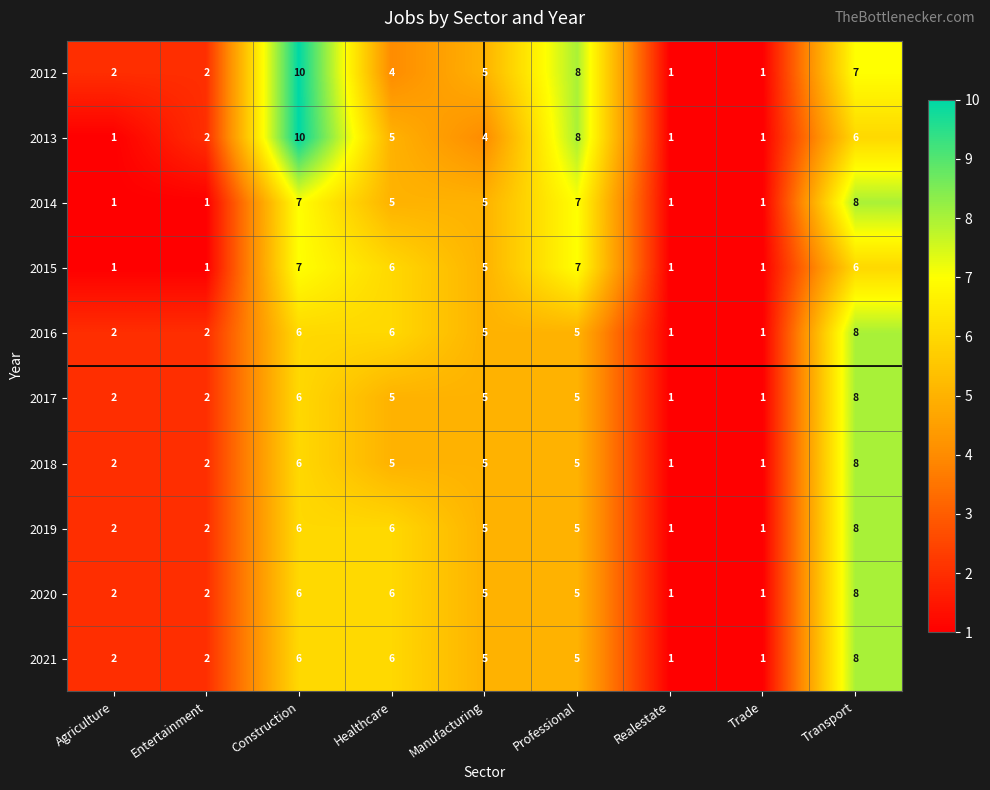

True or false: 2018 has a value of 2 at Realestate.

False